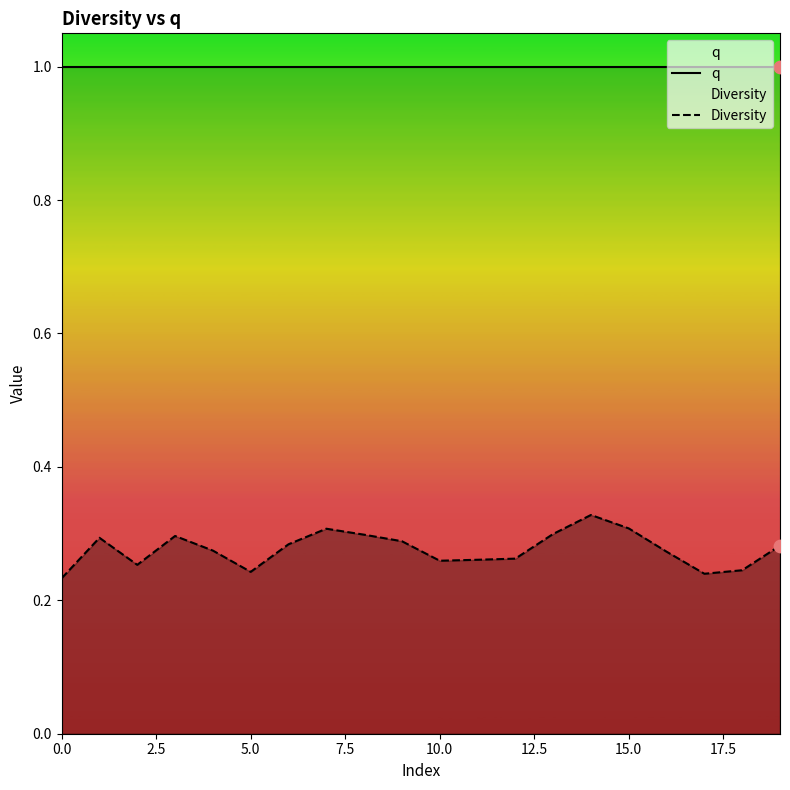

Which series has the largest total across all categories?

q